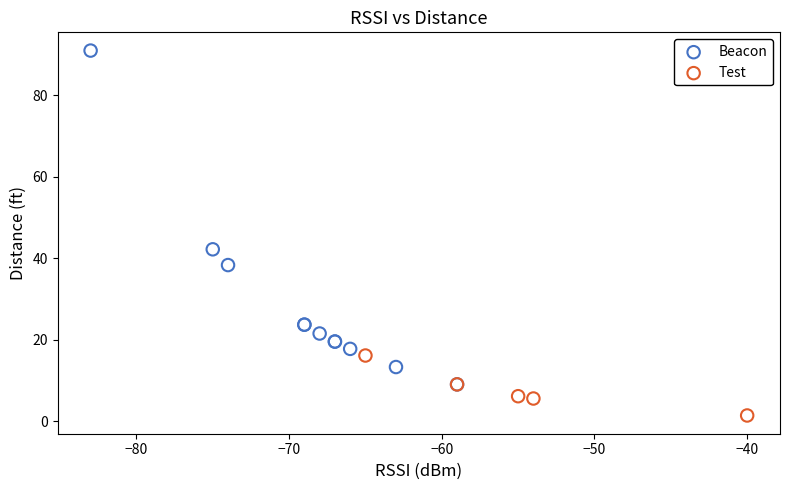

Which series has the largest Y range (max minus min)?

Beacon